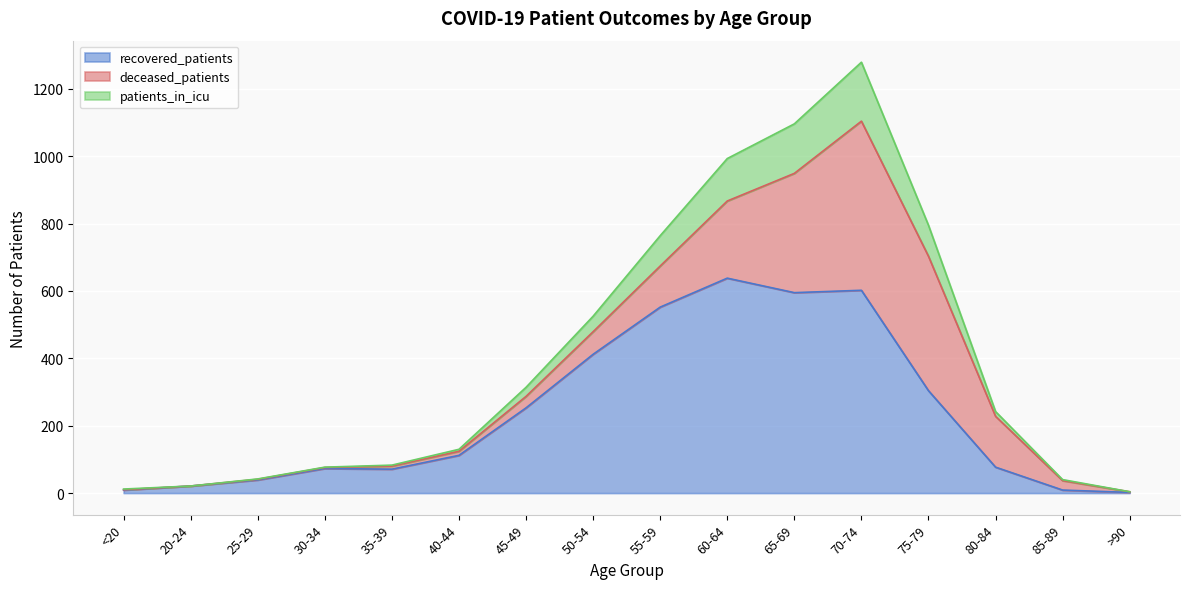

What is the spread (max minus min) of values at 35-39?

12